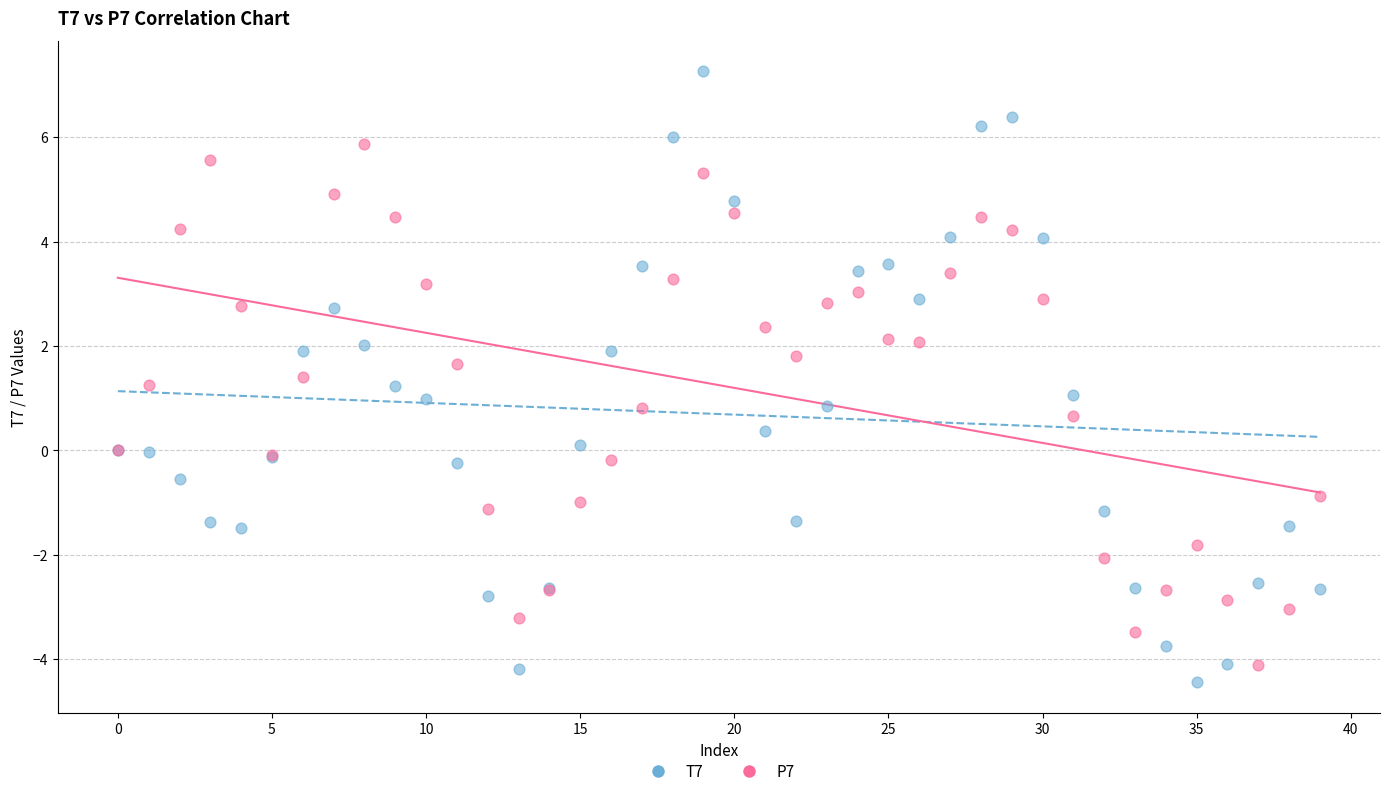

Which series reaches the maximum Y coordinate?

T7